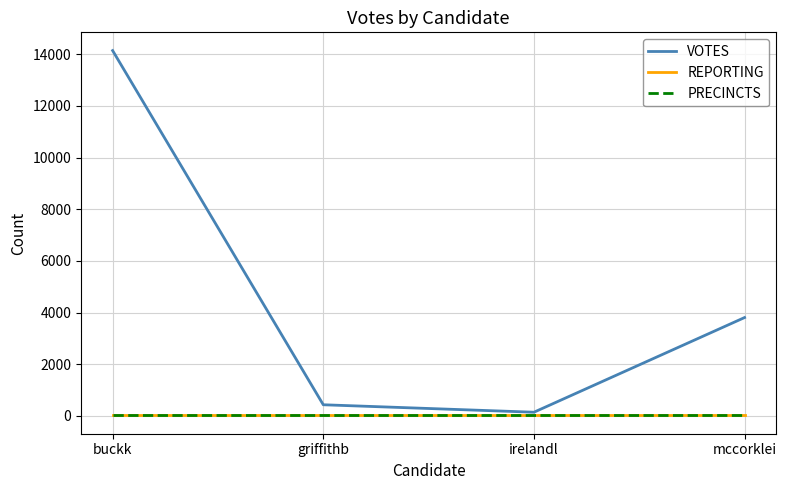

Does the chart have visible grid lines?

Yes